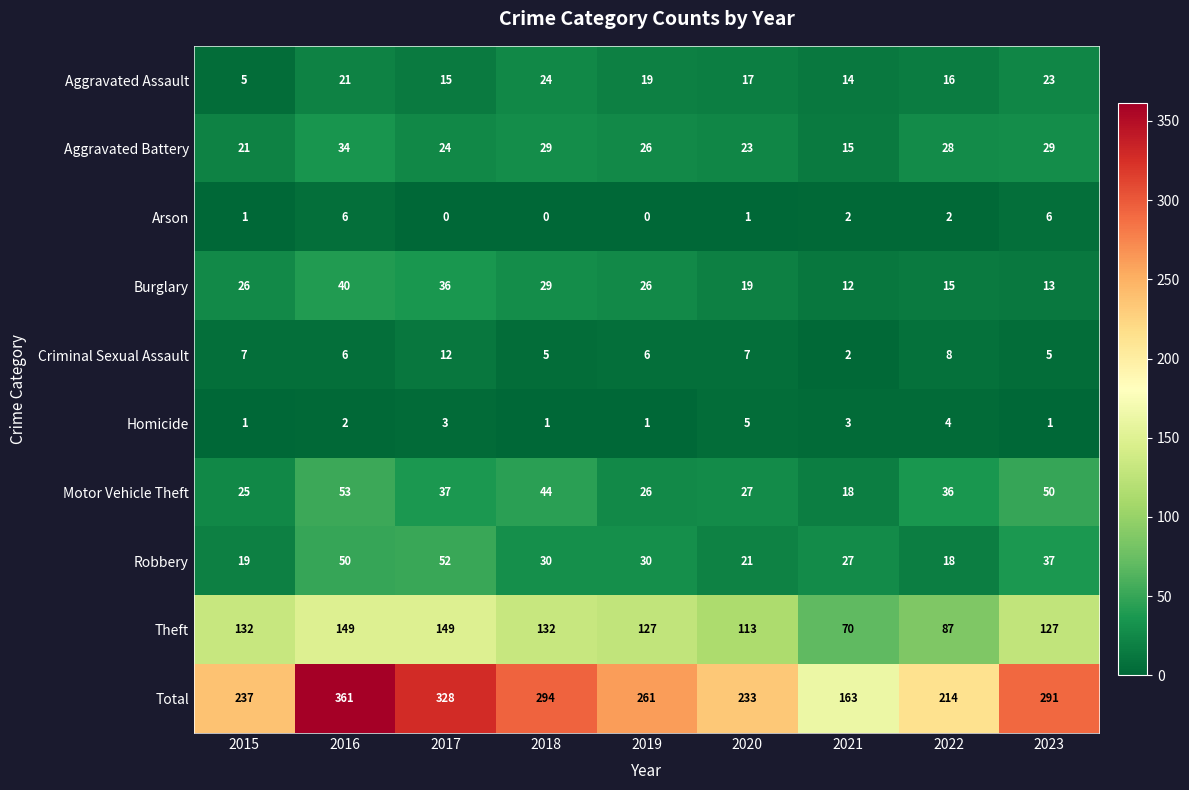

The Robbery series shows 20 at 2017. True or false?

False